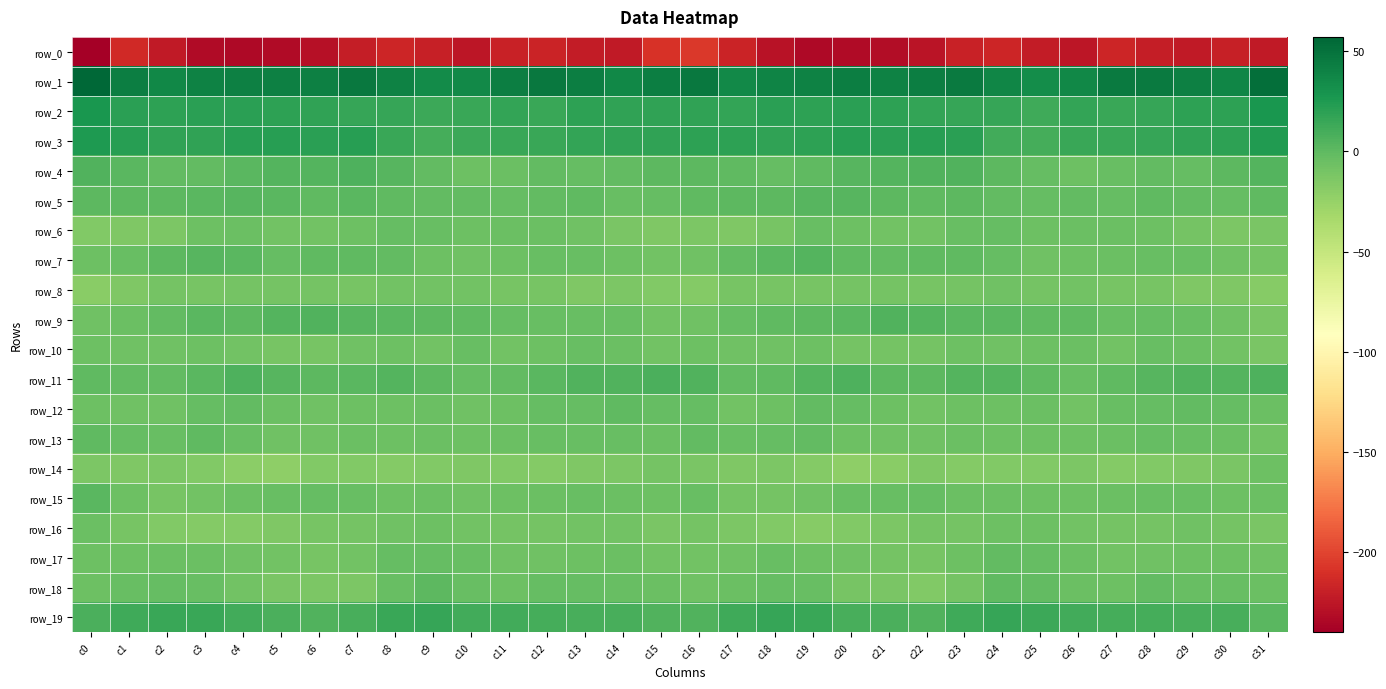

Where does the row_14 series first go above -14?

c0